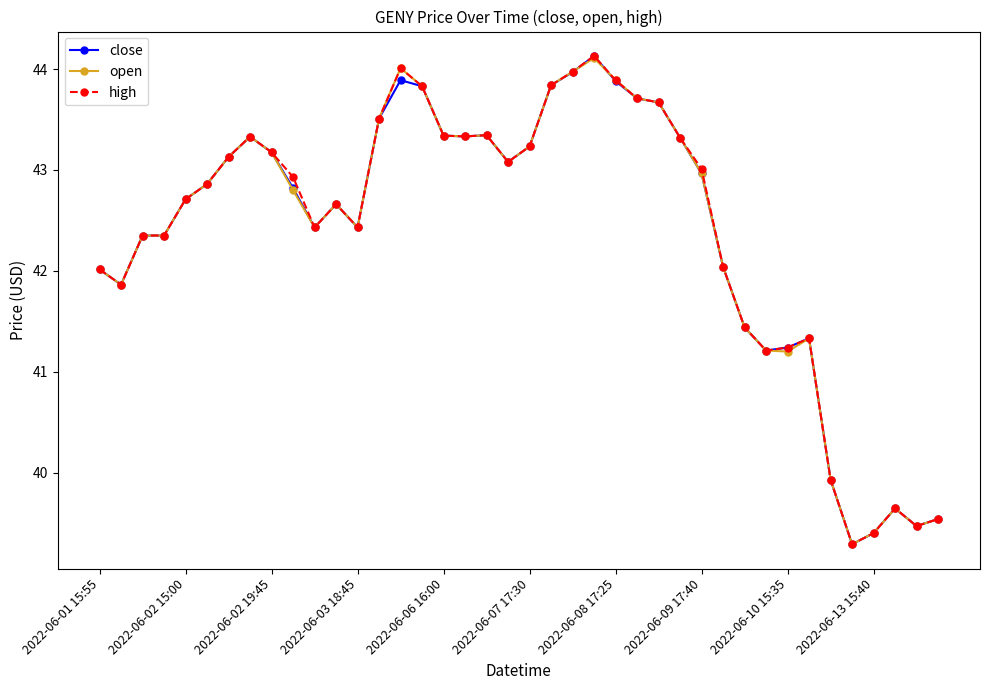

At how many categories does at least one series exceed 40?

34